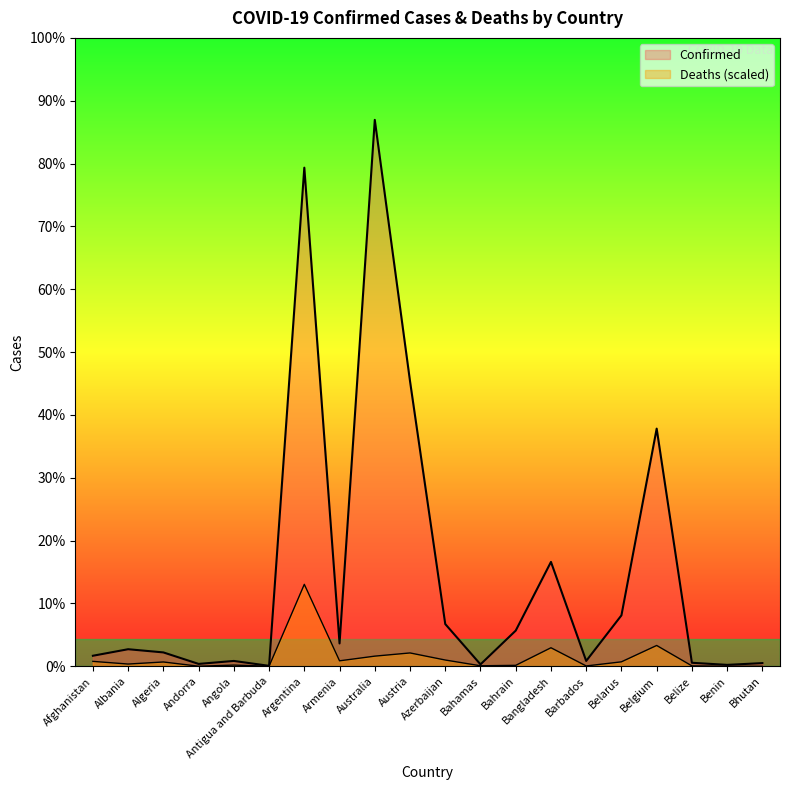

What is the difference between the Deaths values at Australia and Antigua and Barbuda?

196649.6